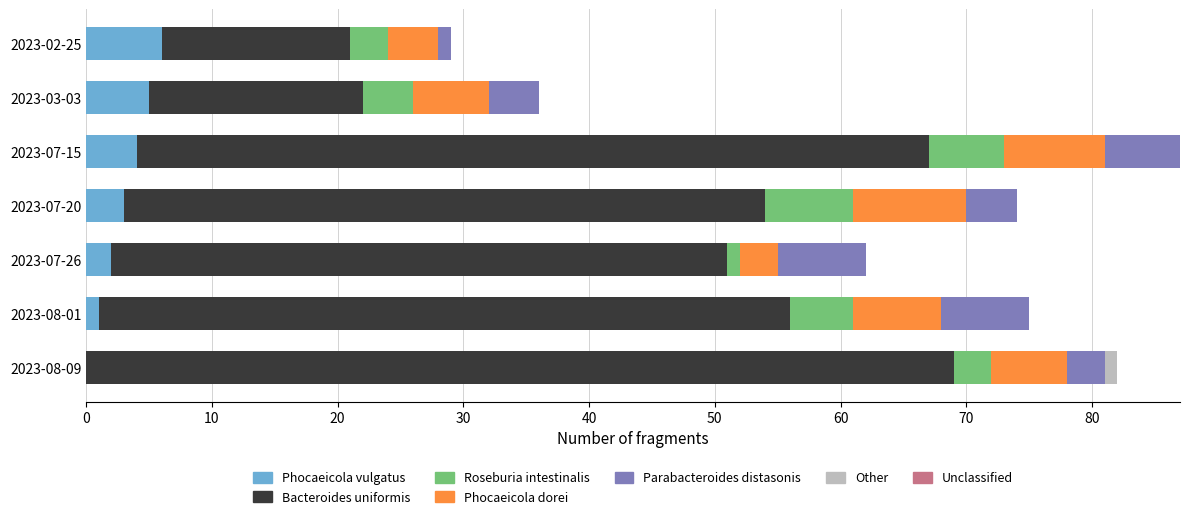

Count the number of data series in this chart.

6